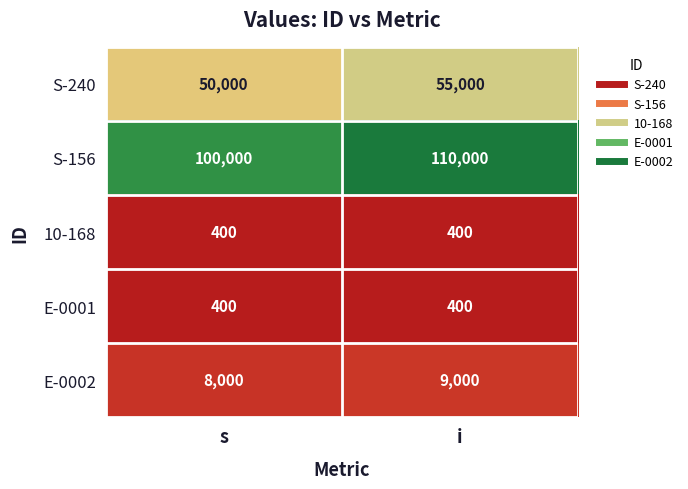

What is the sum of the E-0002 values at s and i?

17000